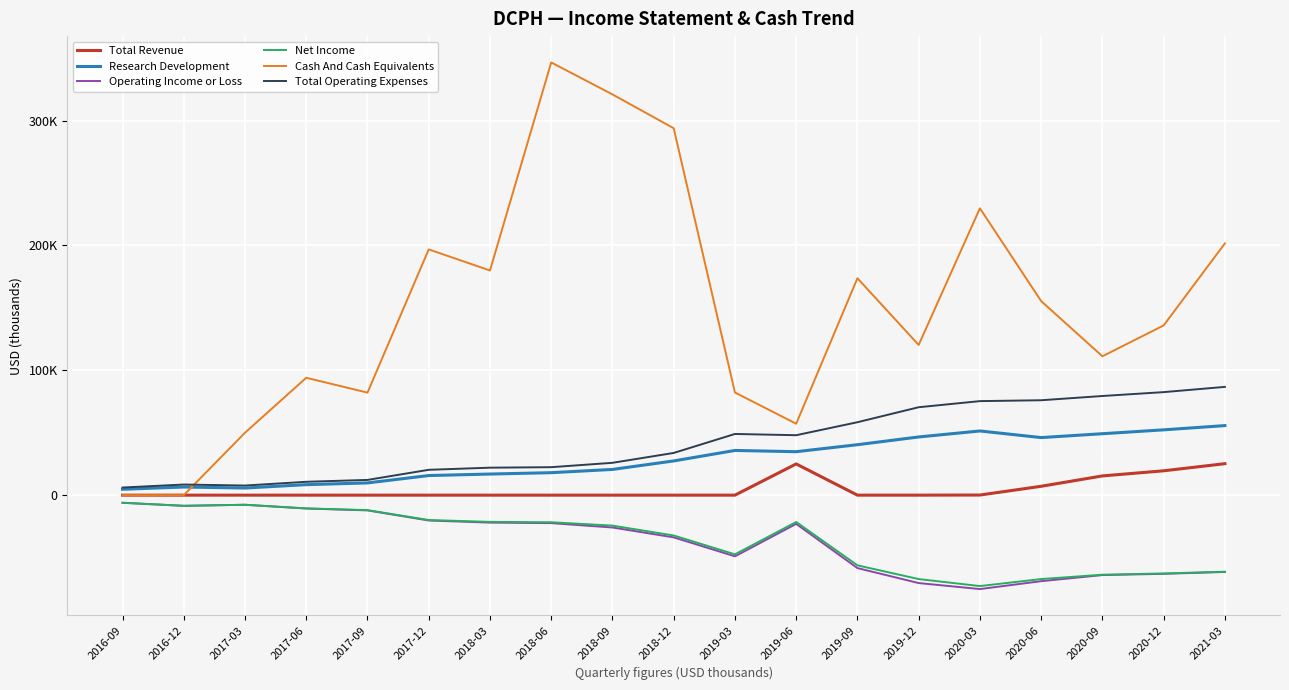

Is this an area chart (filled region under the line)?

No